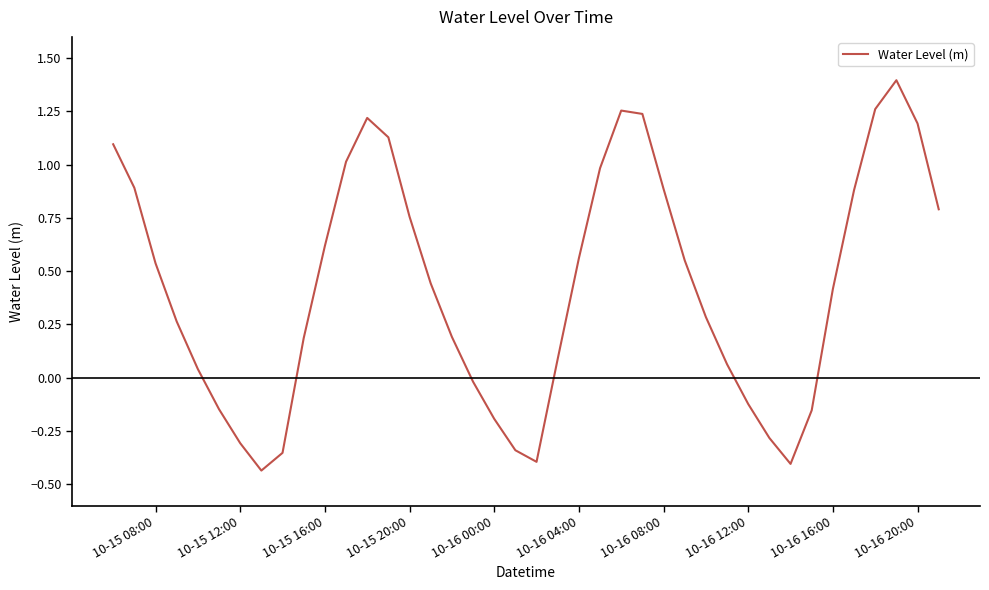

What is the difference between the maximum and minimum values?

1.8